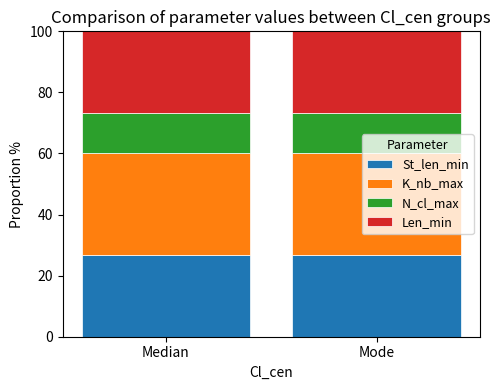

What is the sum of the St_len_min values at Mode and Median?

53.3